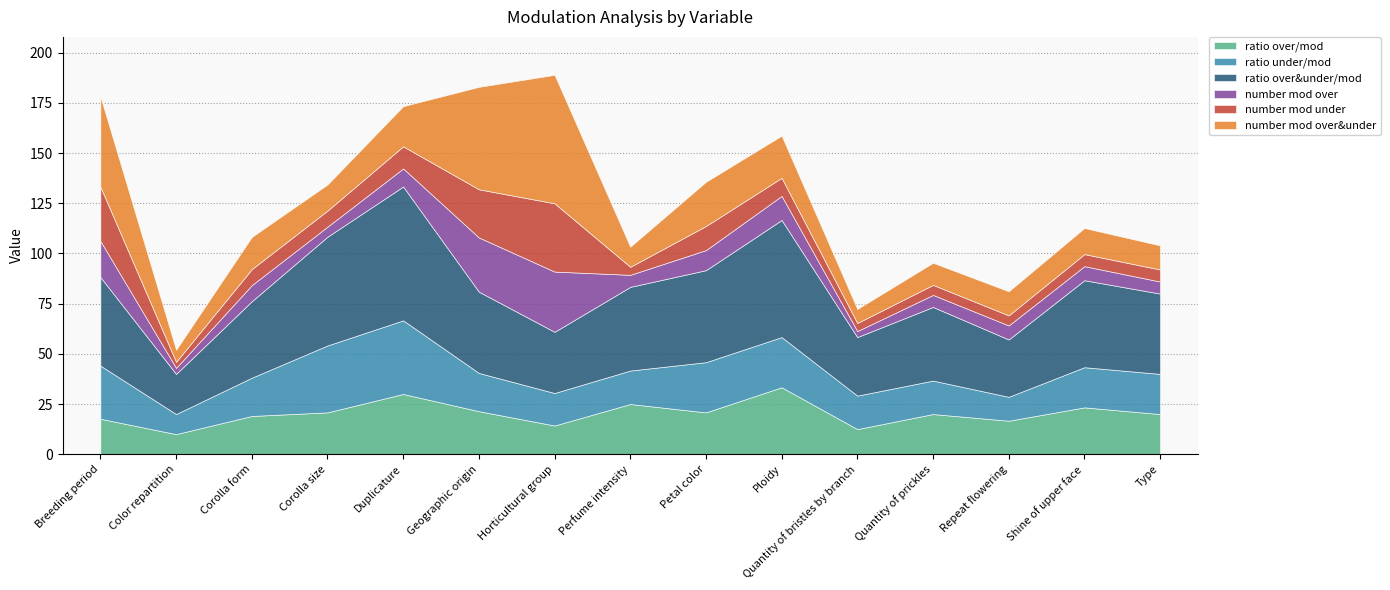

Which series has the widest spread of values?

number mod over&under